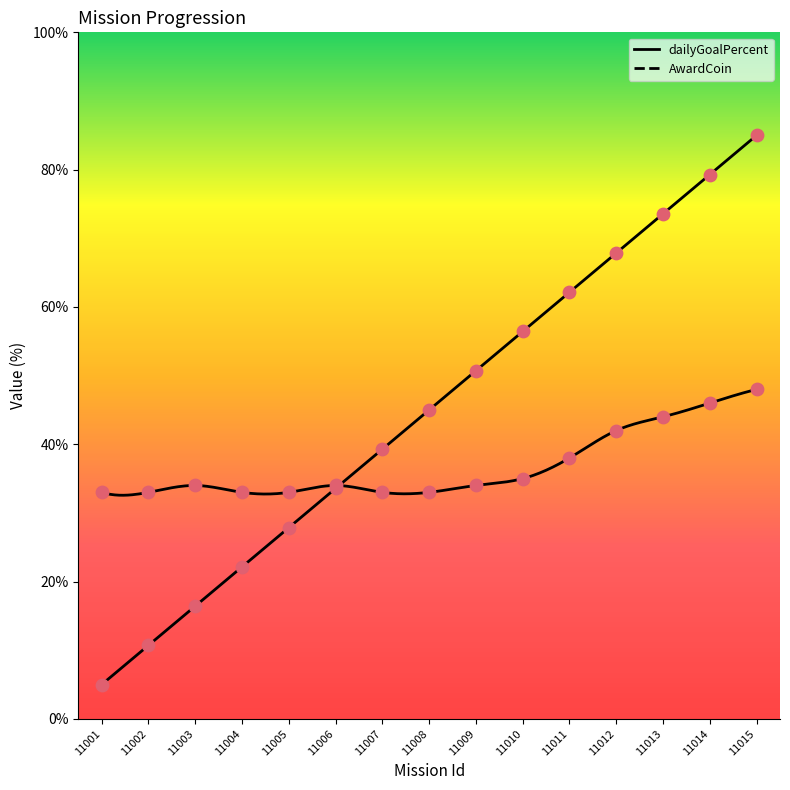

At how many categories does at least one series exceed 14?

15